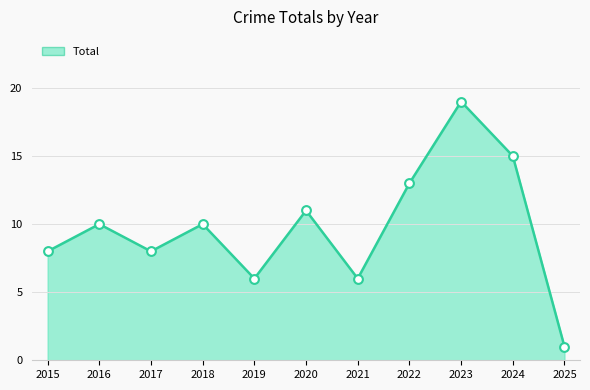

Approximately how many times larger is the value at 2024 compared to 2018?

1.5